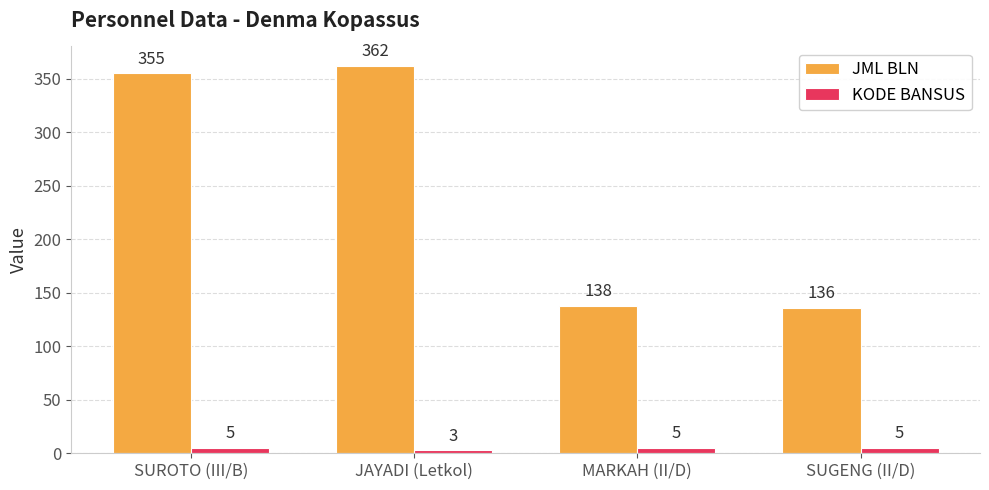

Reading right to left, transcribe all the data shown in this chart.

JML BLN: SUGENG (II/D)=136	MARKAH (II/D)=138	JAYADI (Letkol)=362	SUROTO (III/B)=355
KODE BANSUS: SUGENG (II/D)=5	MARKAH (II/D)=5	JAYADI (Letkol)=3	SUROTO (III/B)=5